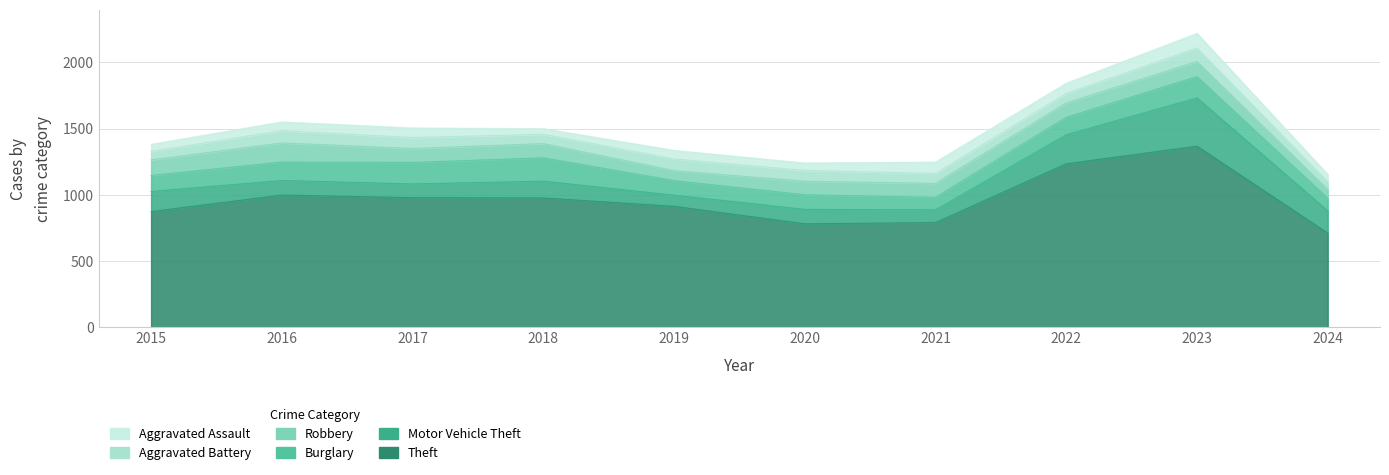

Is it true that Aggravated Battery equals 13 at 2024?

False